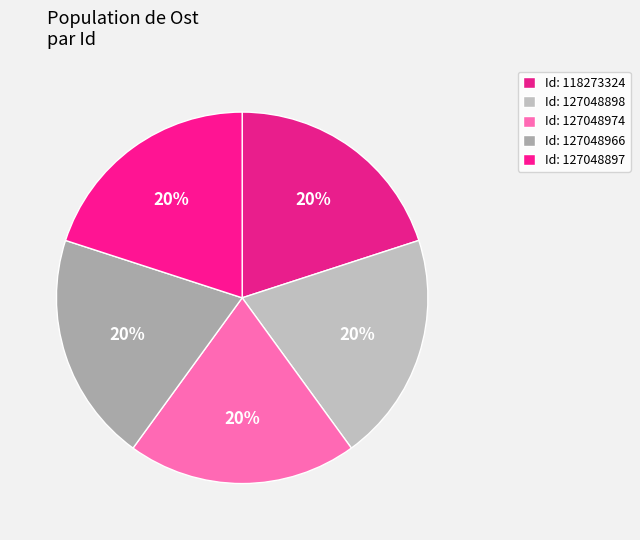

Count the number of slices in the pie.

5